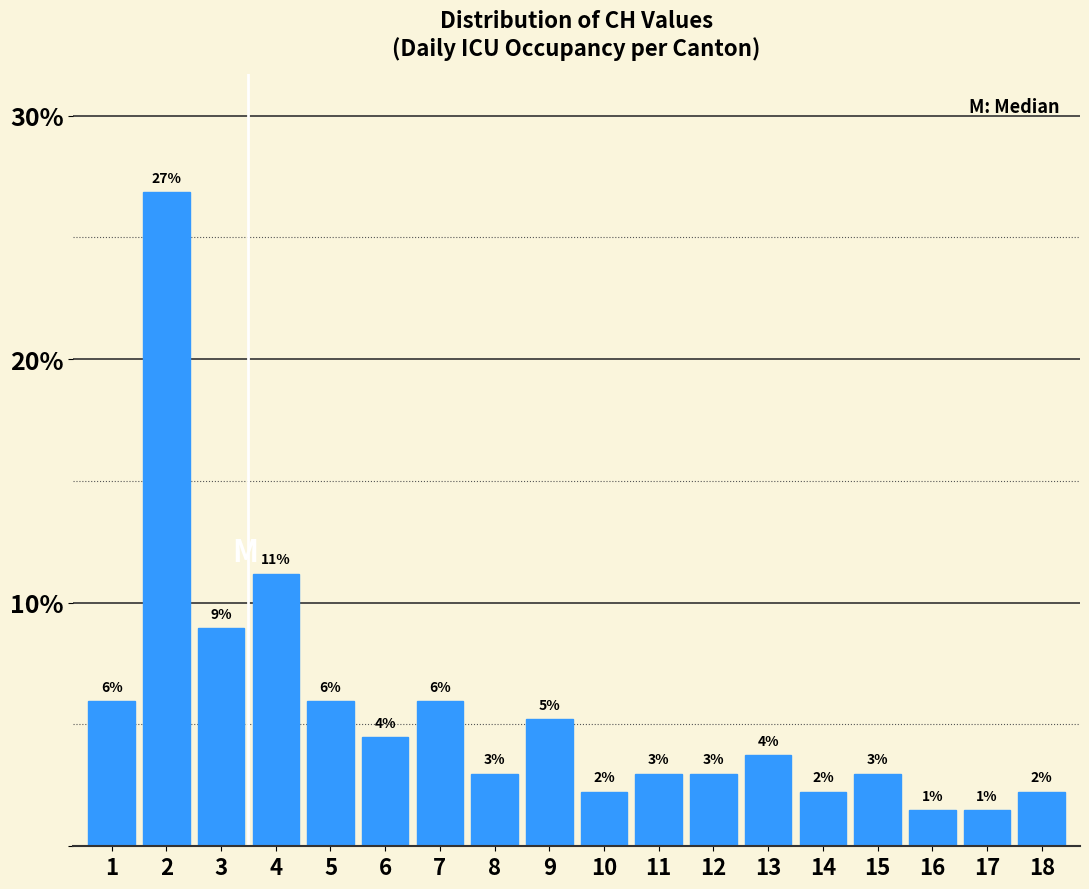

Is it true that the value at 17 is 1.5?

True